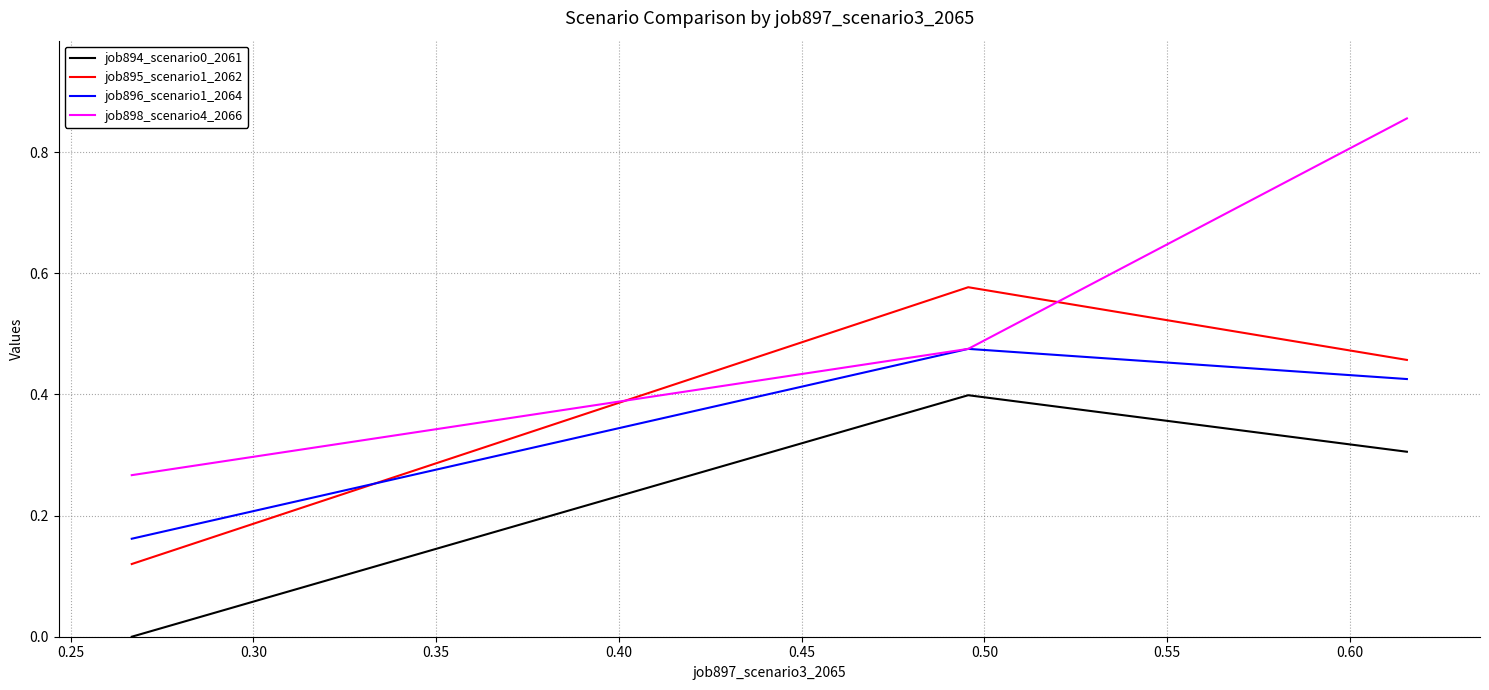

Rank the series by their maximum value, from lowest to highest.

job894_scenario0_2061, job896_scenario1_2064, job895_scenario1_2062, job898_scenario4_2066